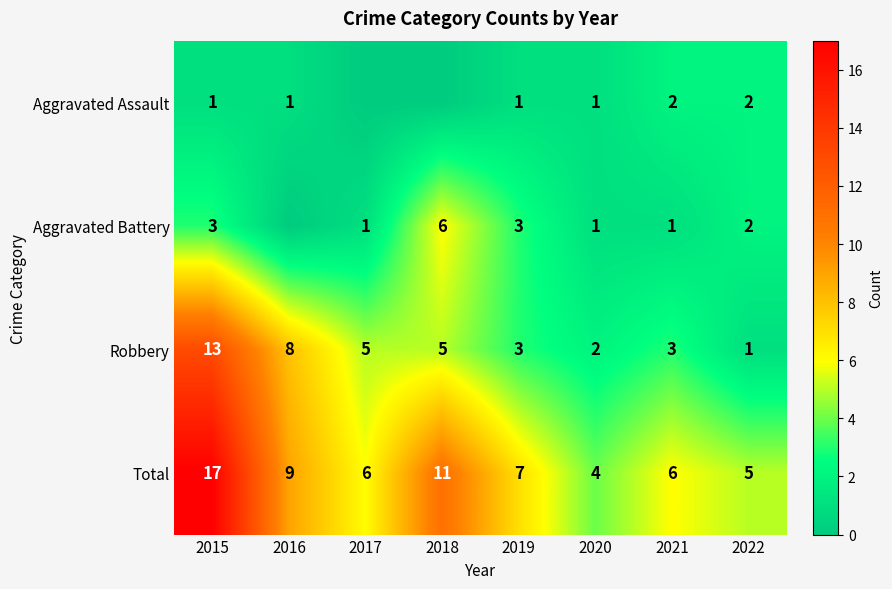

What is the sum of all Robbery values?

40